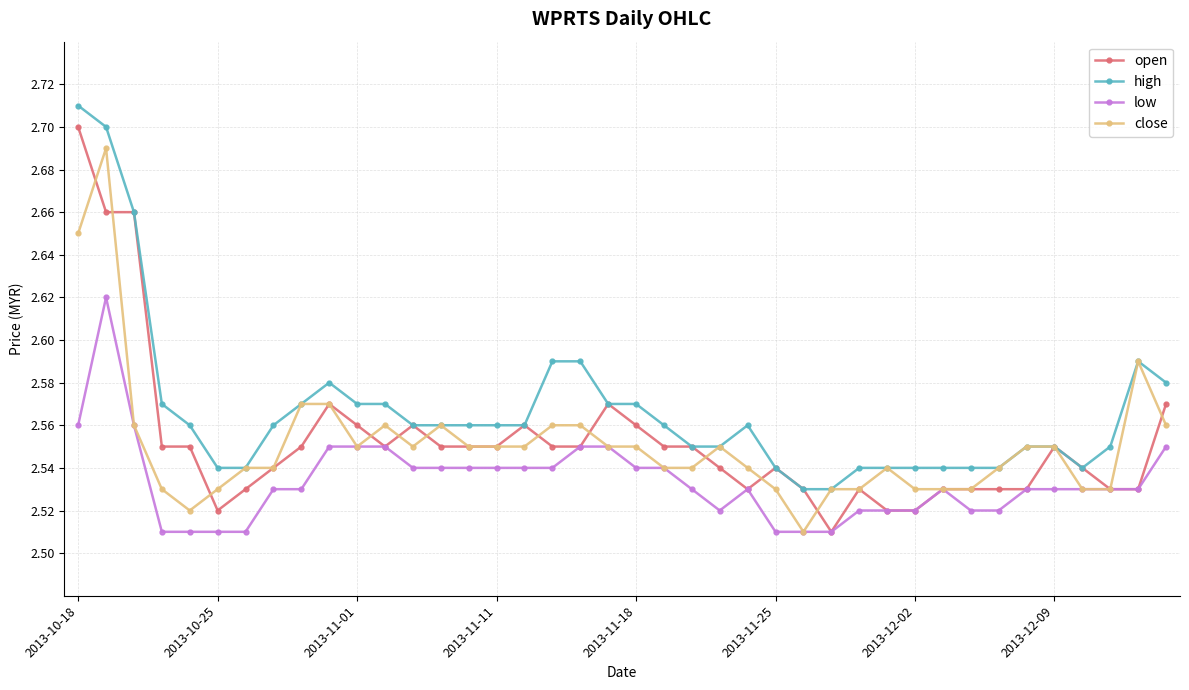

List the series in order of their peak value, lowest first.

low, close, open, high